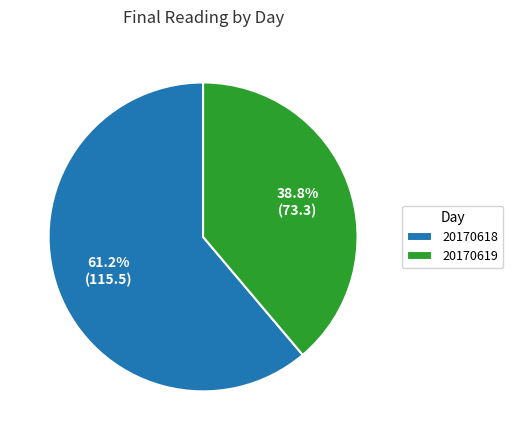

Which category has the biggest portion of the pie?

20170618